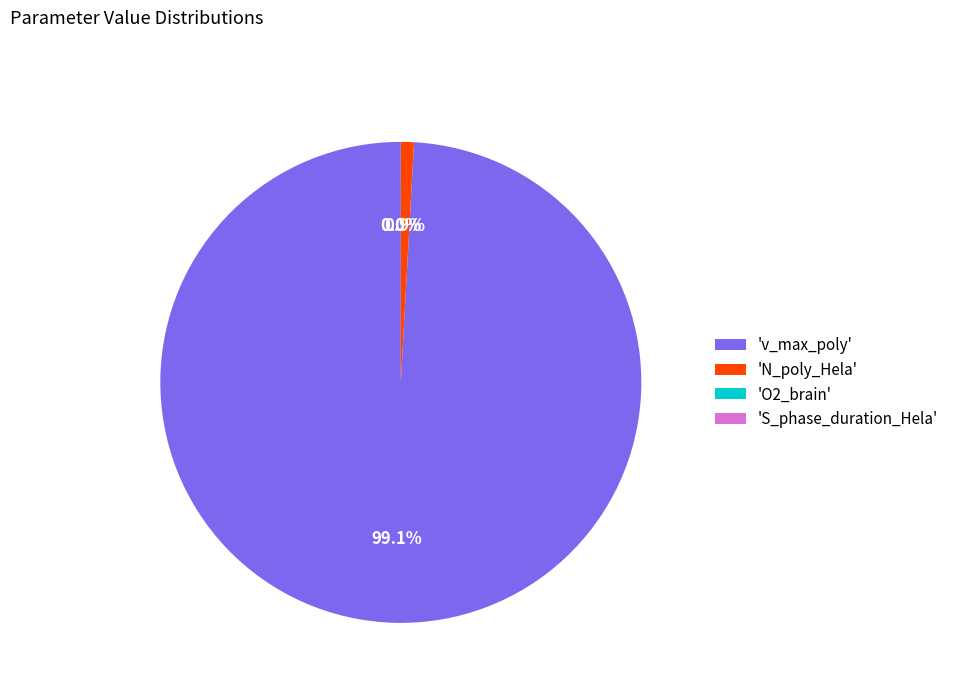

Which category has the biggest portion of the pie?

'v_max_poly'